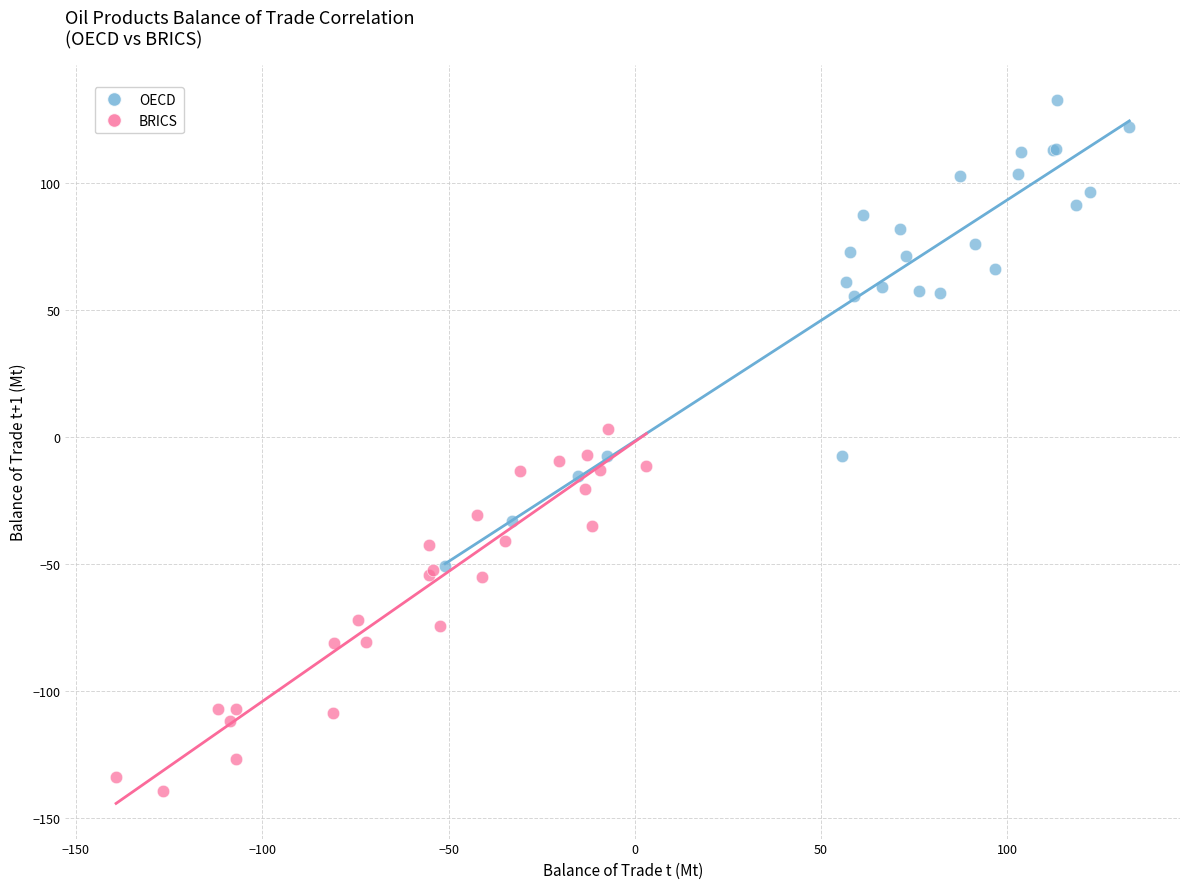

Which series has the largest Y range (max minus min)?

OECD